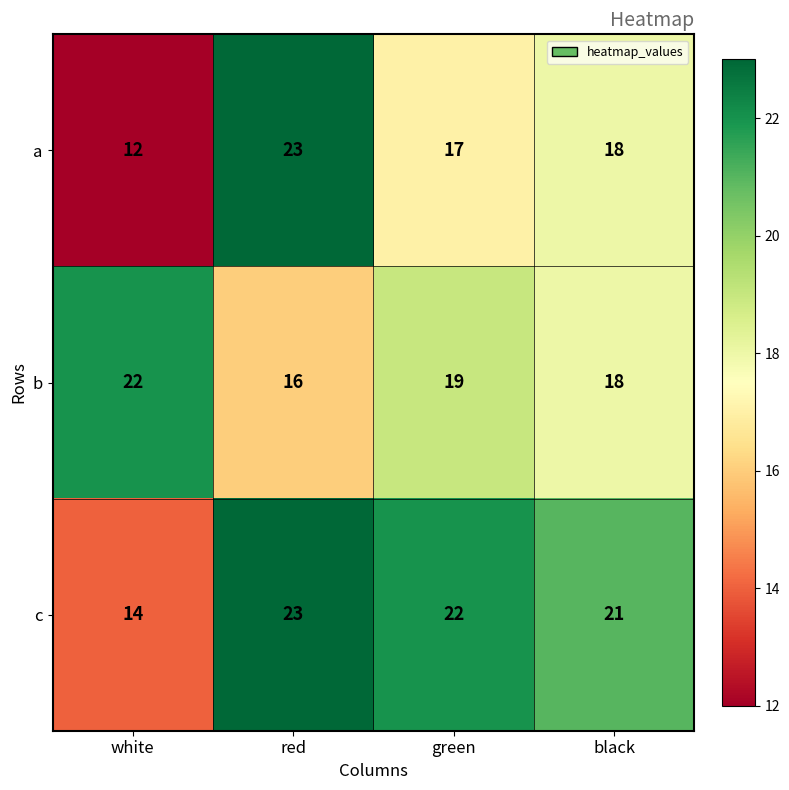

The value of c at red is 32. True or false?

False